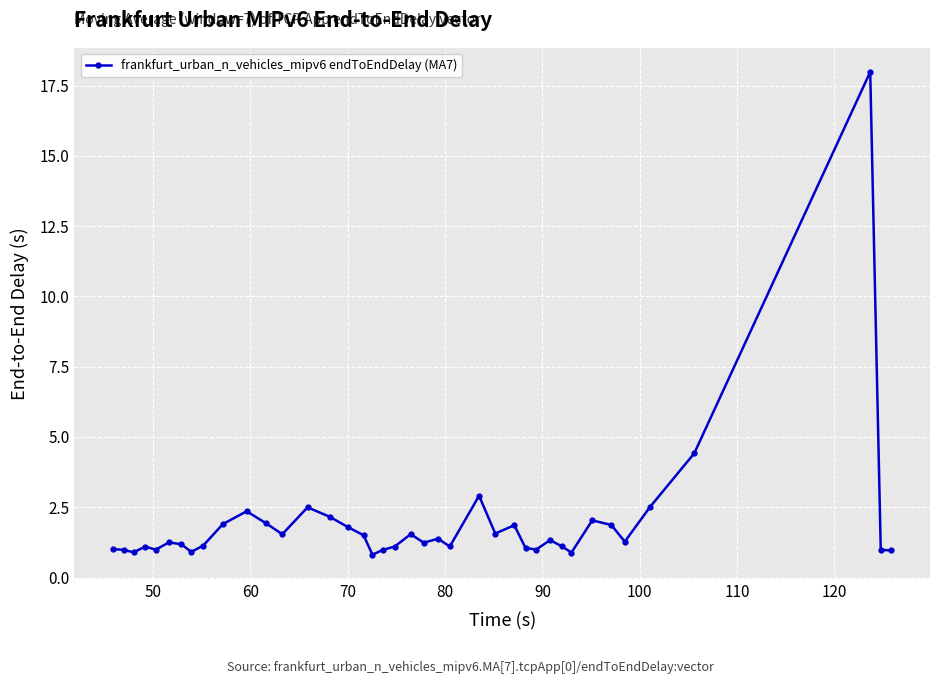

What is the value of the 15th point from the left?

2.2